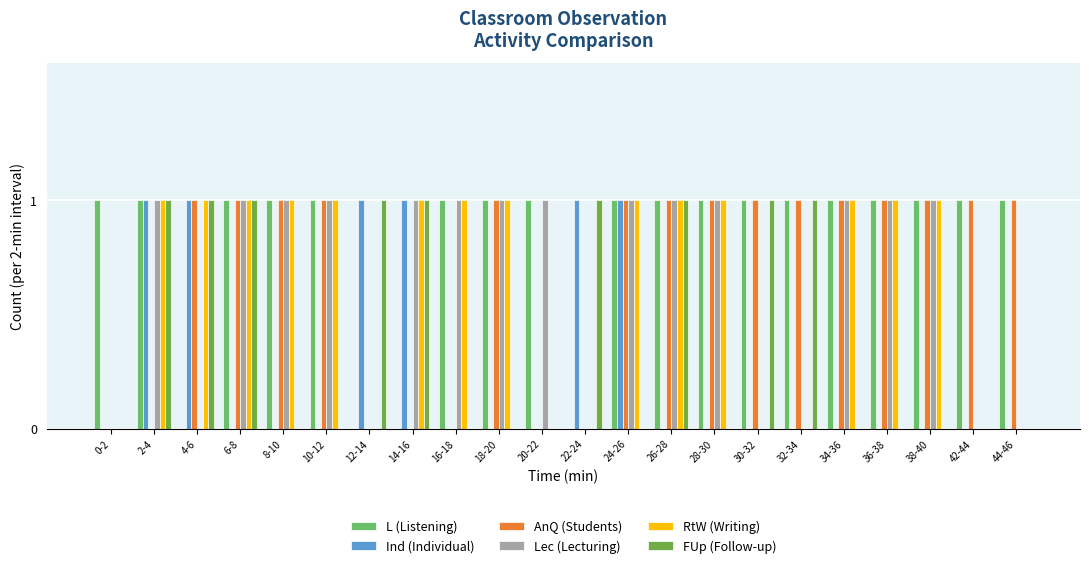

Which series has the widest spread of values?

L (Listening)